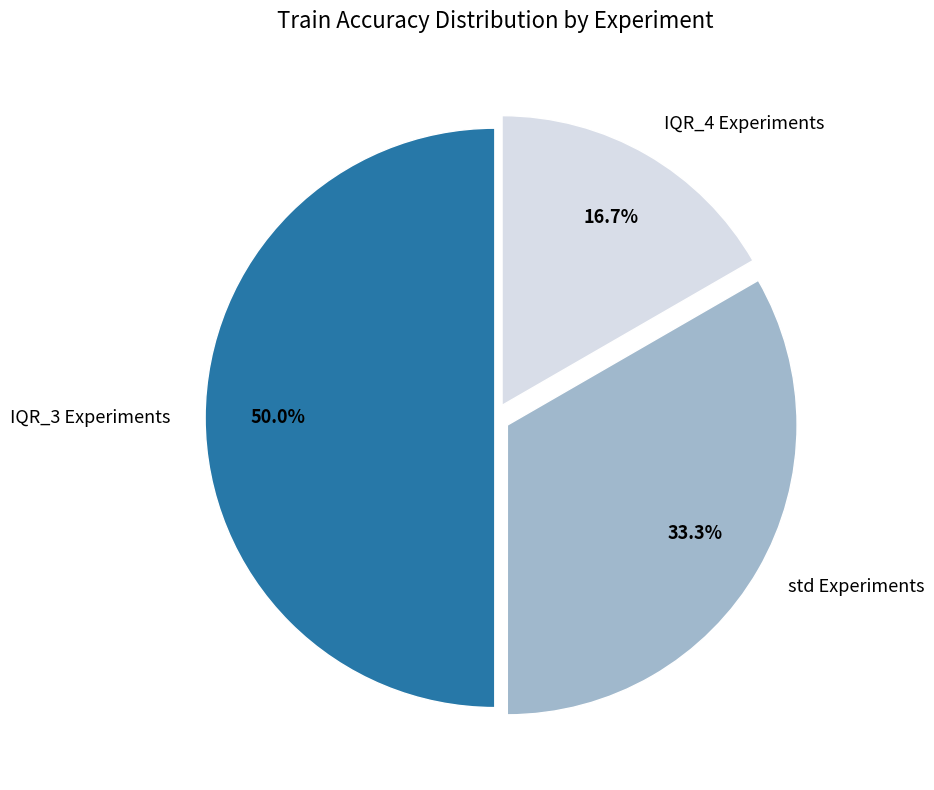

What percentage do IQR_3 Experiments and IQR_4 Experiments together represent?

66.7%